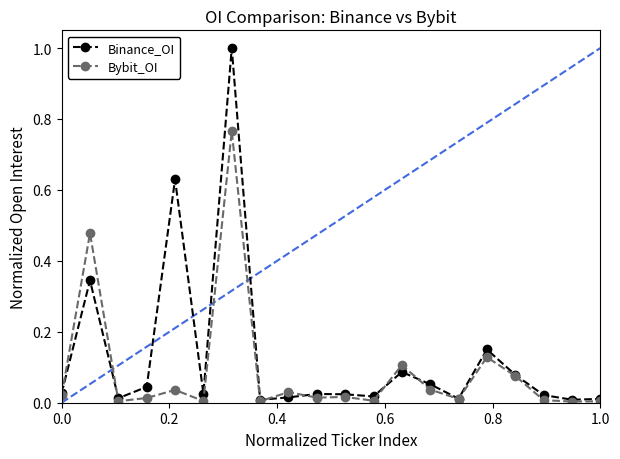

What is the greatest value displayed?

1.0